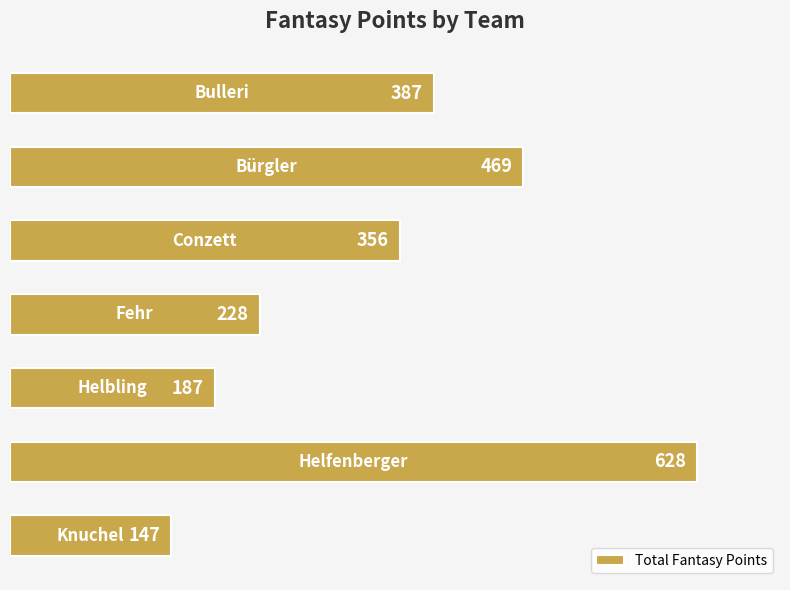

What is the average value?

343